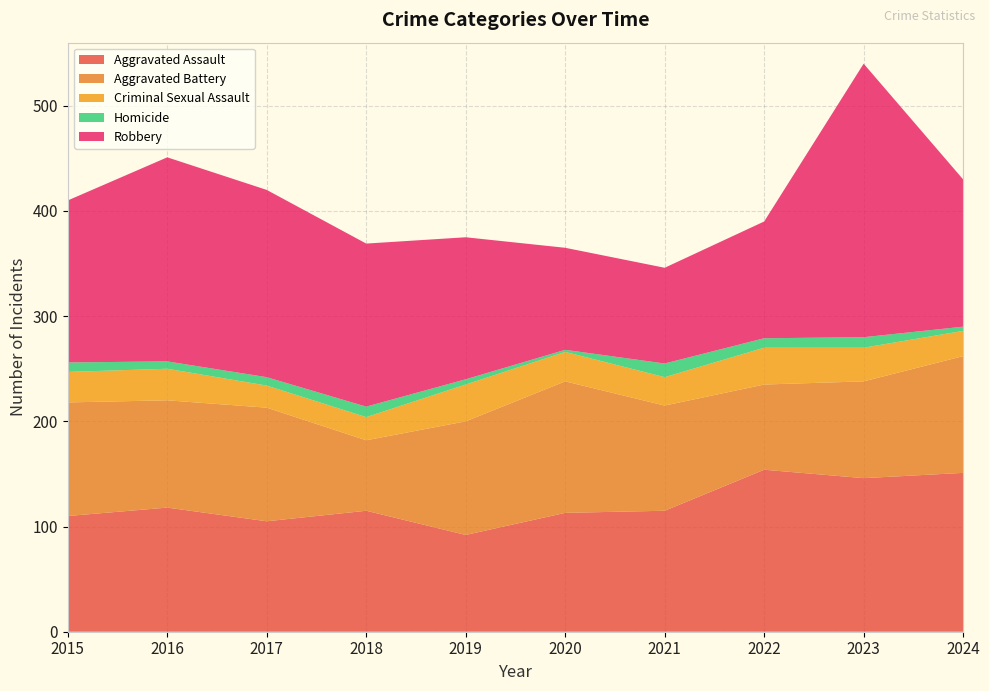

Reading left to right, list all the values displayed in this chart.

Aggravated Assault: 2015=110	2016=118	2017=105	2018=115	2019=92	2020=113	2021=115	2022=154	2023=146	2024=151
Aggravated Battery: 2015=108	2016=102	2017=108	2018=67	2019=108	2020=125	2021=100	2022=81	2023=92	2024=111
Criminal Sexual Assault: 2015=29	2016=30	2017=21	2018=22	2019=35	2020=28	2021=27	2022=35	2023=32	2024=24
Homicide: 2015=9	2016=7	2017=8	2018=10	2019=5	2020=2	2021=13	2022=9	2023=10	2024=4
Robbery: 2015=154	2016=194	2017=178	2018=155	2019=135	2020=97	2021=91	2022=111	2023=260	2024=140